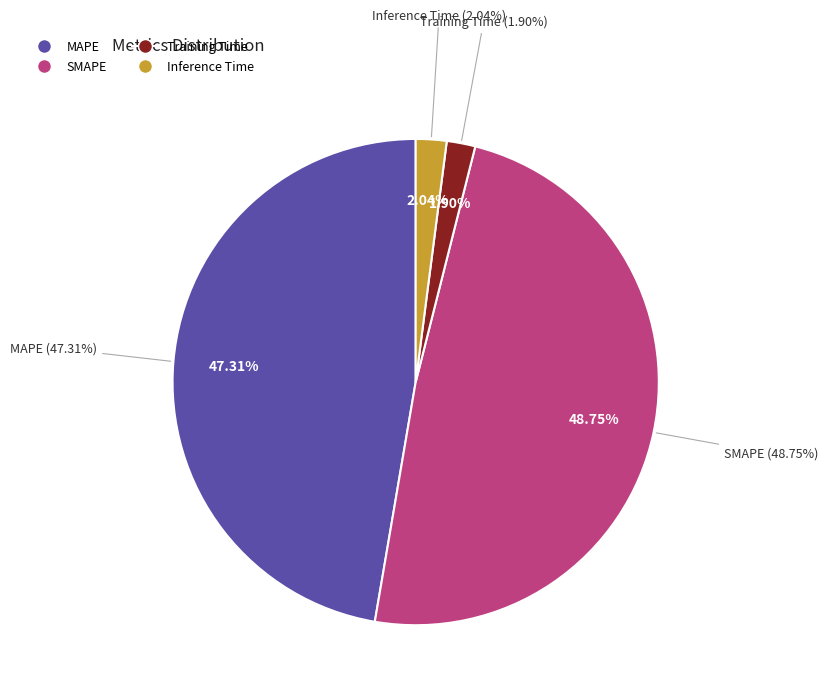

Which slice is the smallest?

Training Time